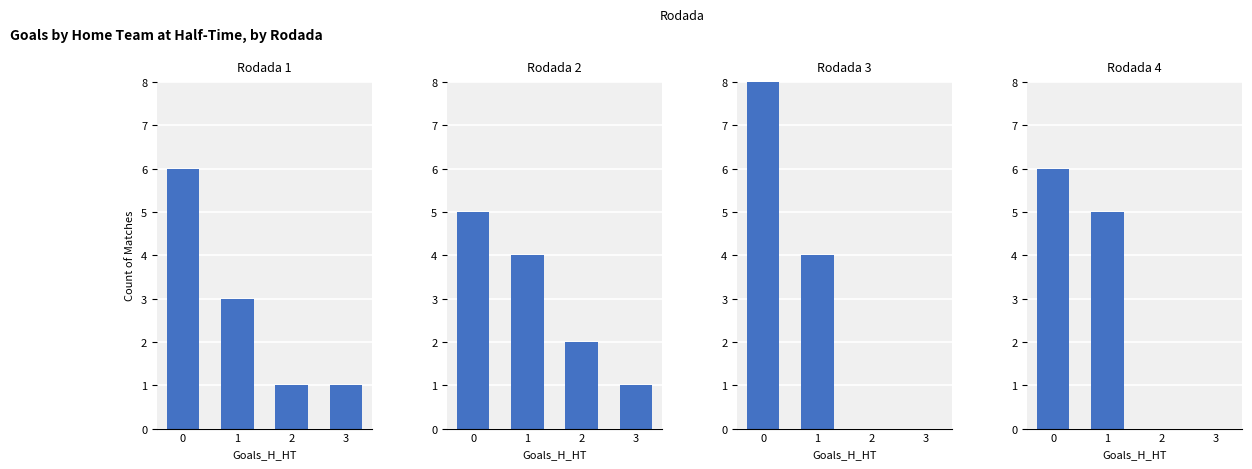

How many Rodada 4 values are between 0 and 6?

4